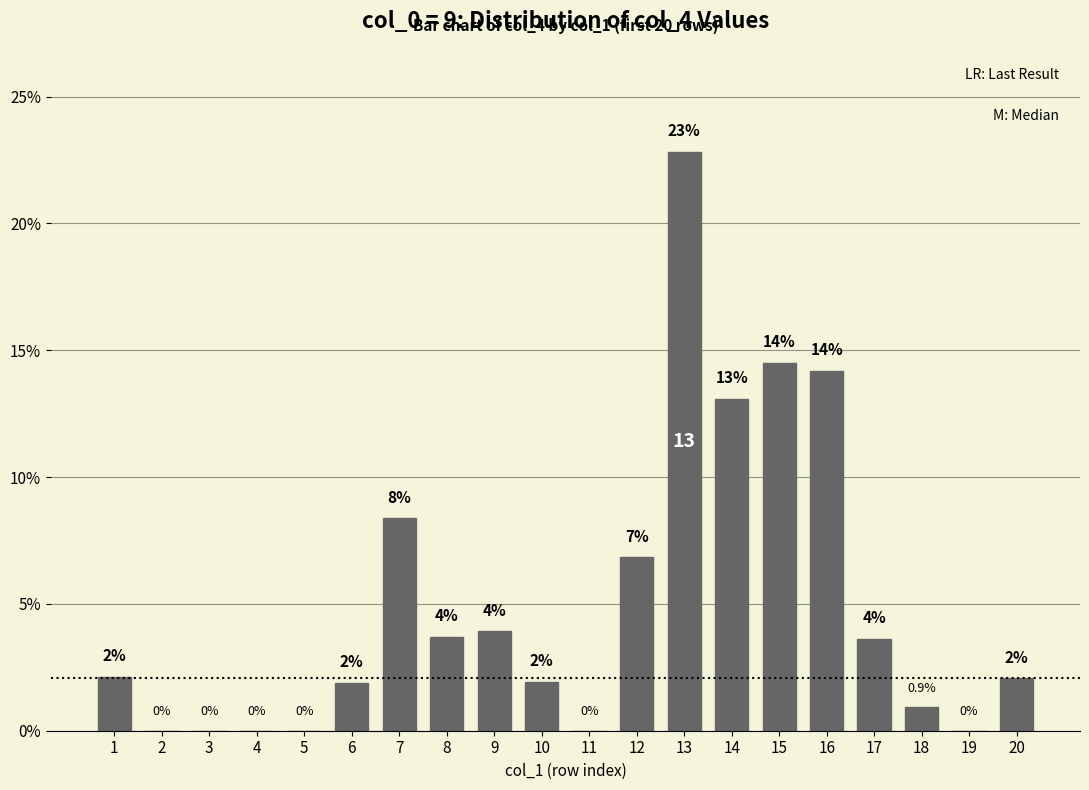

Reading left to right, list all the values displayed in this chart.

2.1	0.0	0.0	0.0	0.0	1.9	8.4	3.7	3.9	1.9	0.0	6.8	22.8	13.1	14.5	14.2	3.6	0.9	0.0	2.1